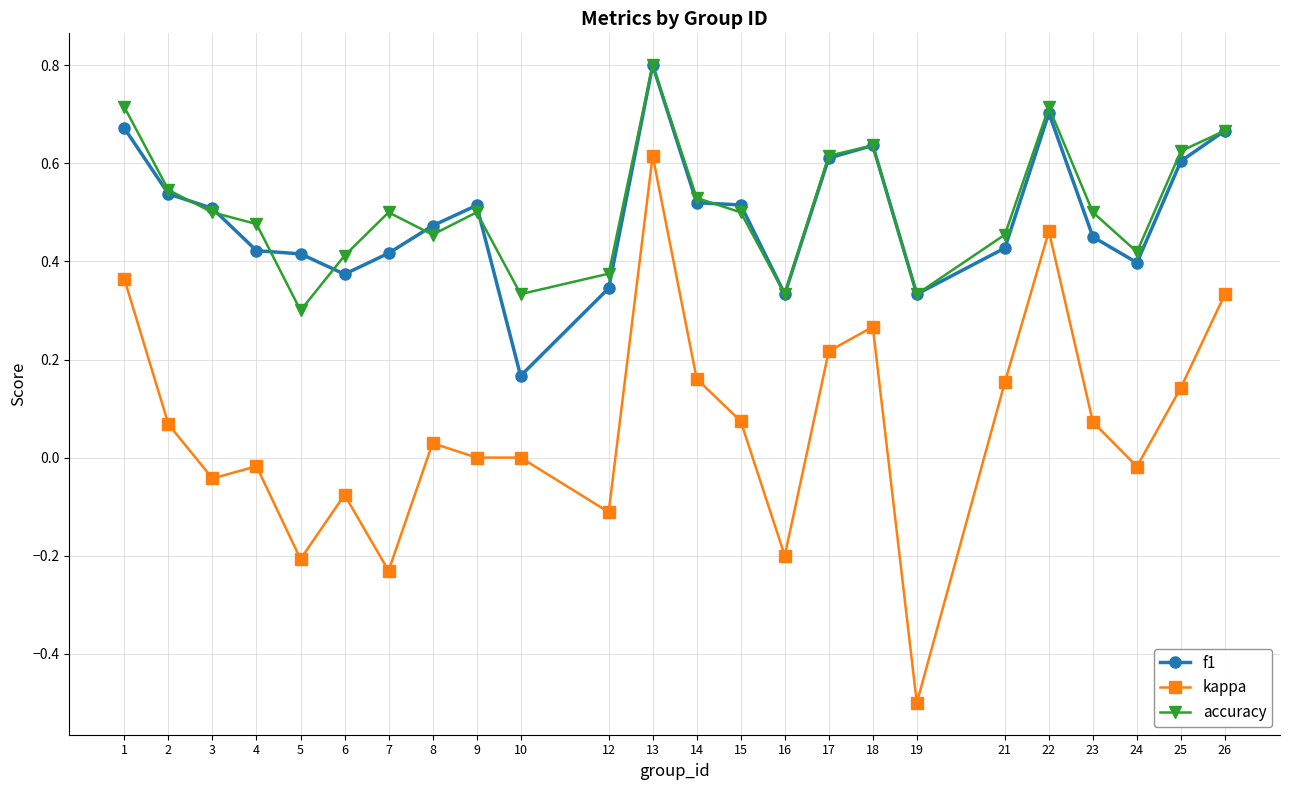

Between 16 and 25, which series saw the biggest shift?

kappa